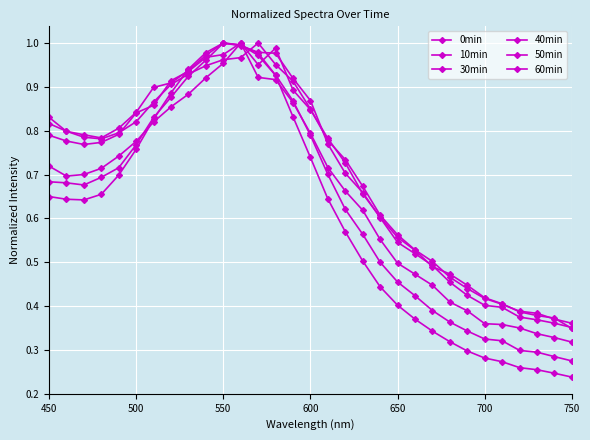

How many lines are shown in the chart?

6